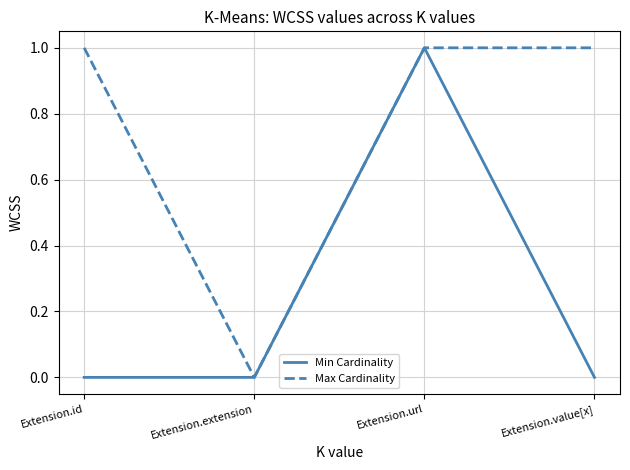

How many interior local valleys does the Max Cardinality series have?

1